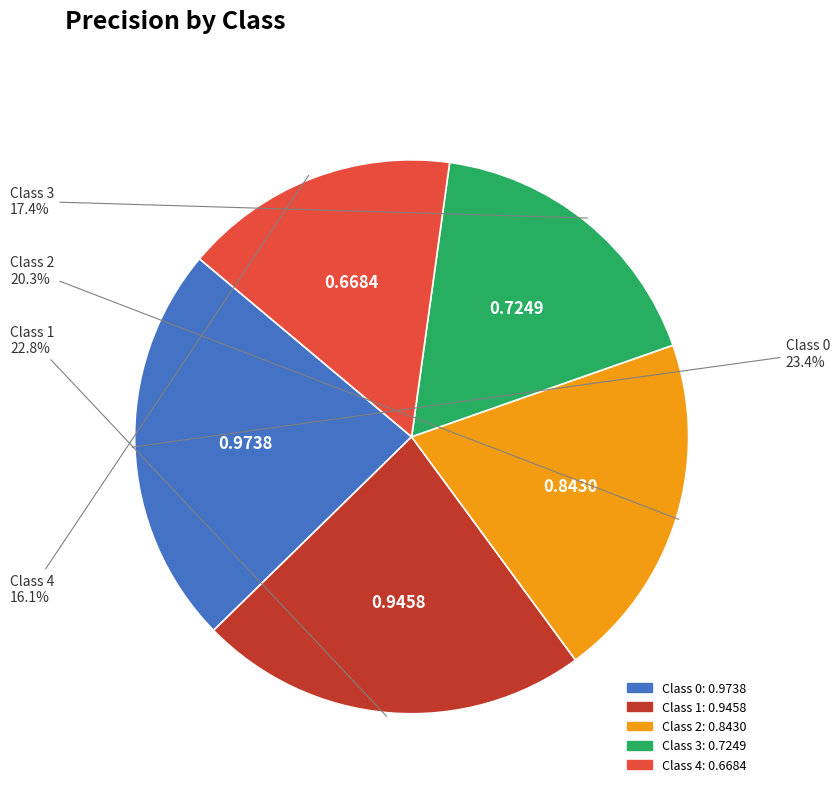

Which category has the smallest portion of the pie?

Class 4